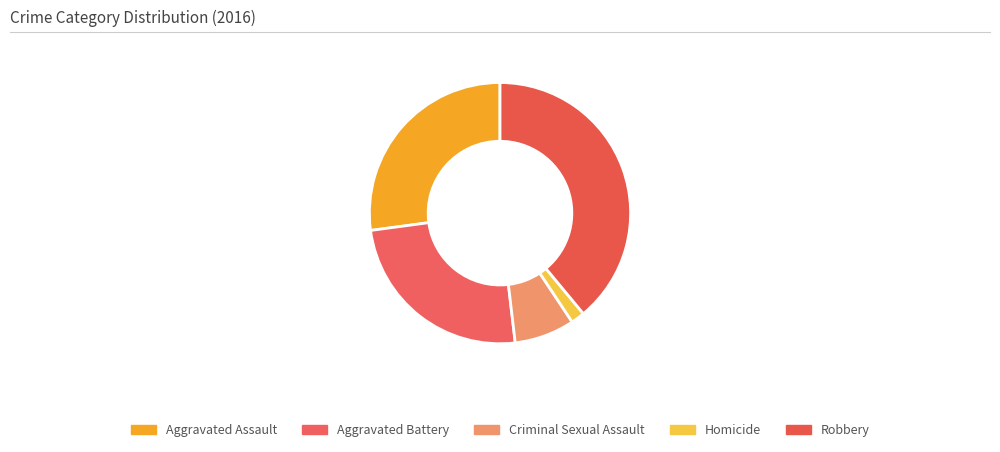

Rank the categories by value from lowest to highest.

Homicide, Criminal Sexual Assault, Aggravated Battery, Aggravated Assault, Robbery